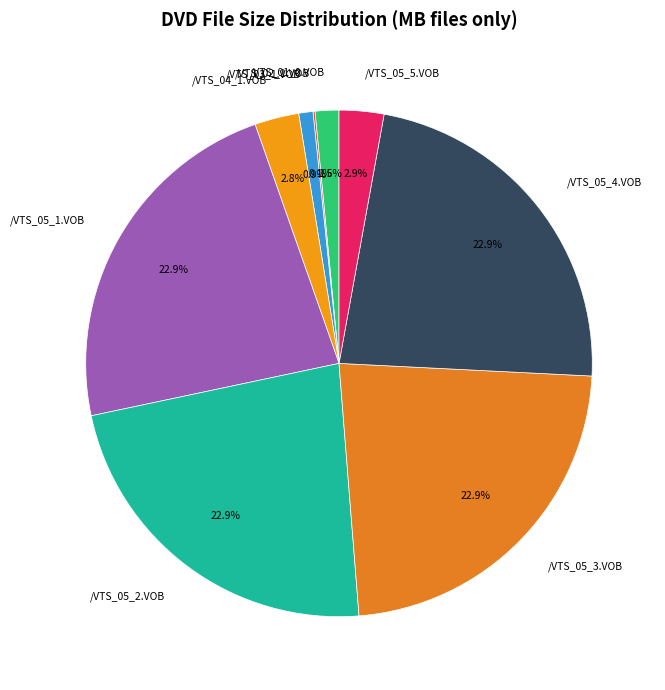

How much of the chart is everything except /VTS_05_1.VOB?

77.1%